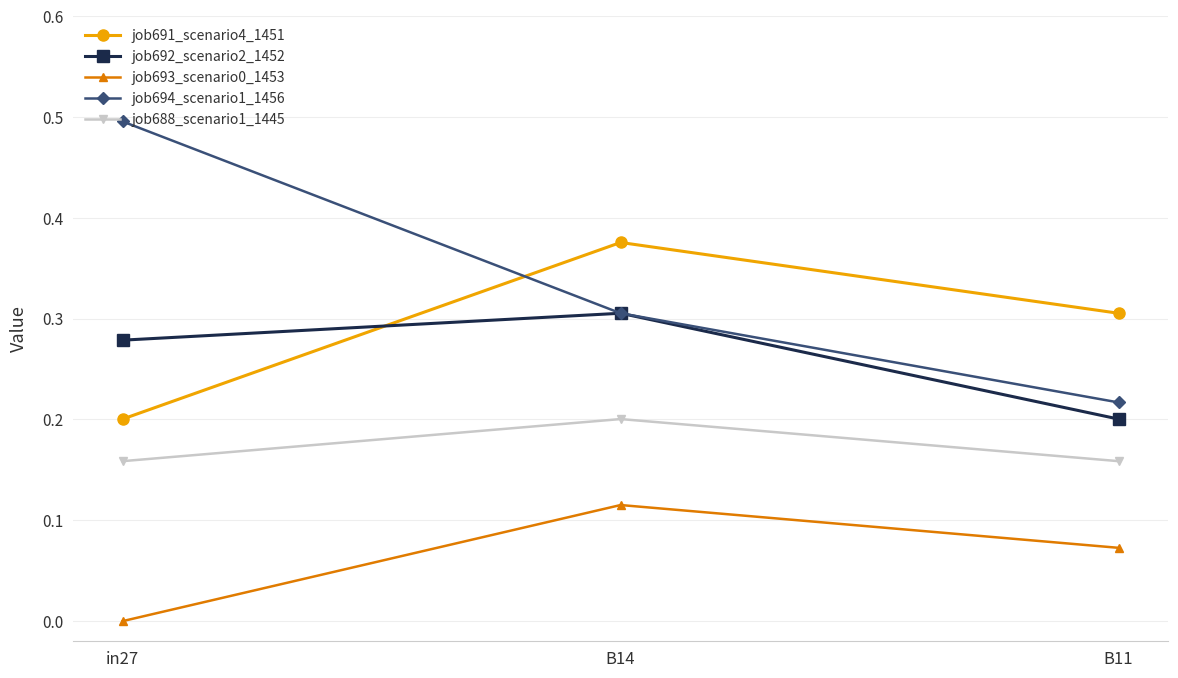

True or false: job693_scenario0_1453 has a value of 0.1 at in27.

False